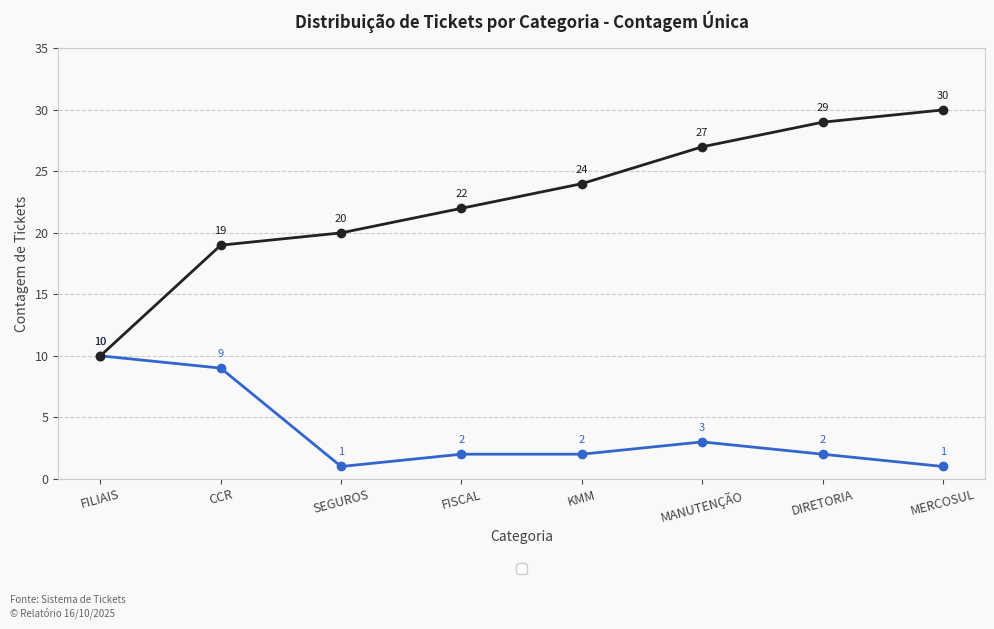

What is the total value across all series at FISCAL?

24